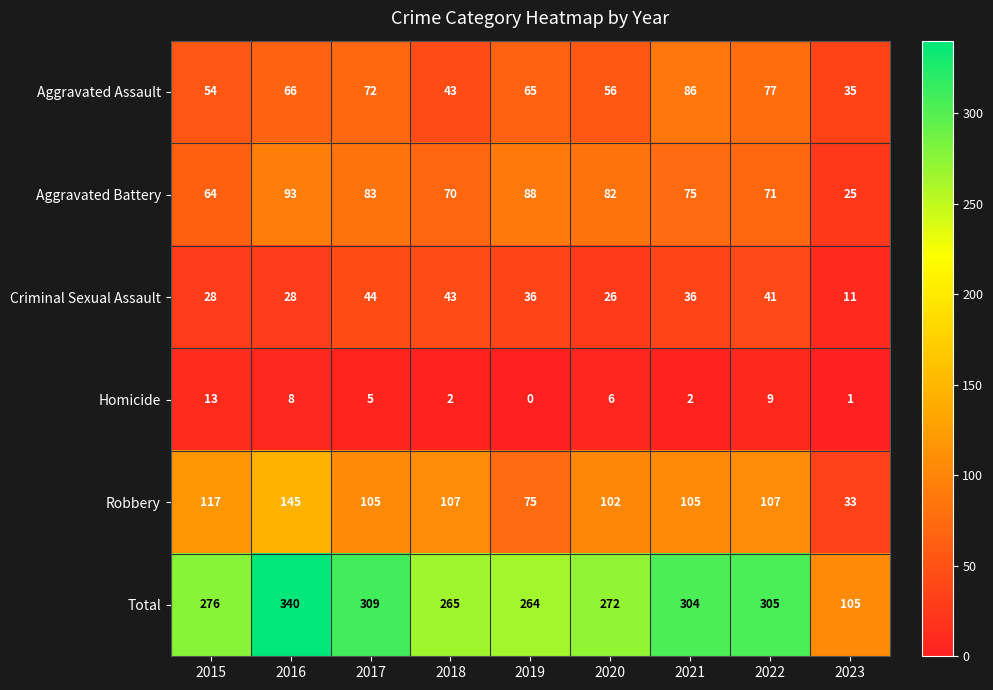

Count the number of data series in this chart.

6